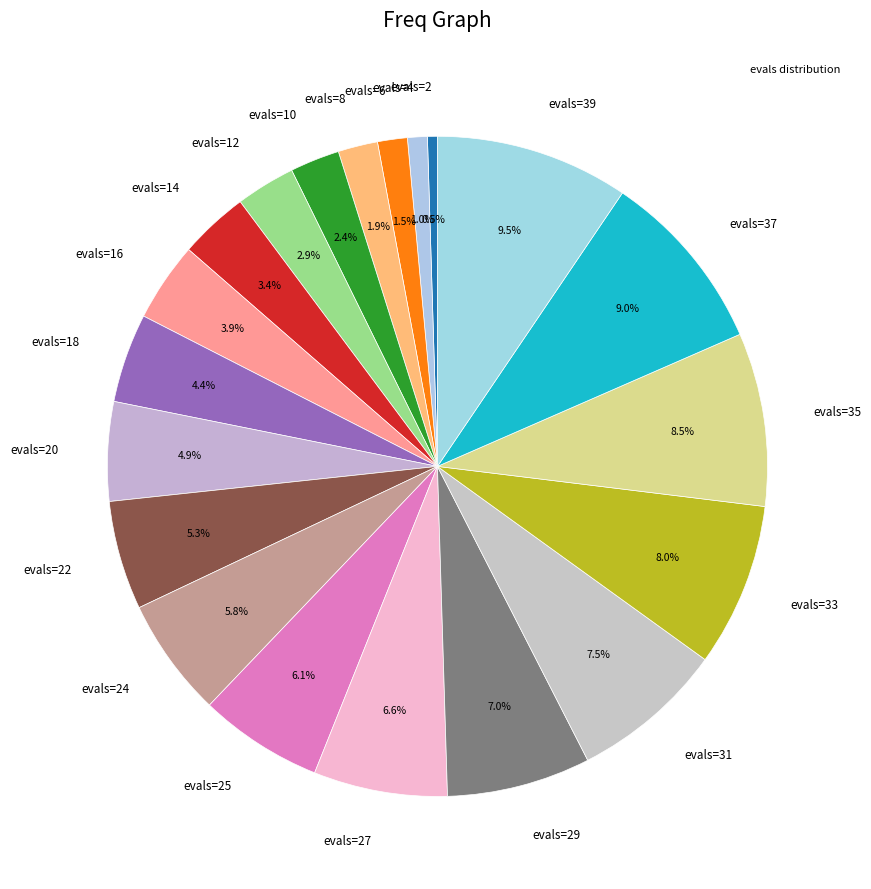

Is the sum of evals=37 and evals=22 greater than half?

No